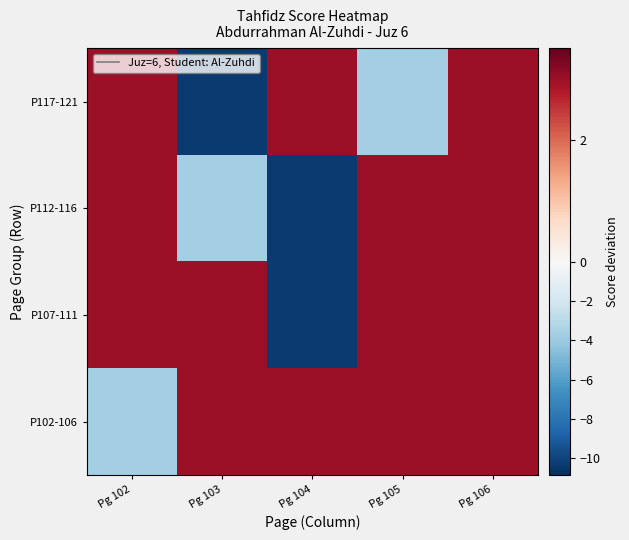

Rank the series by their maximum value, from lowest to highest.

P117-121, P112-116, P107-111, P102-106